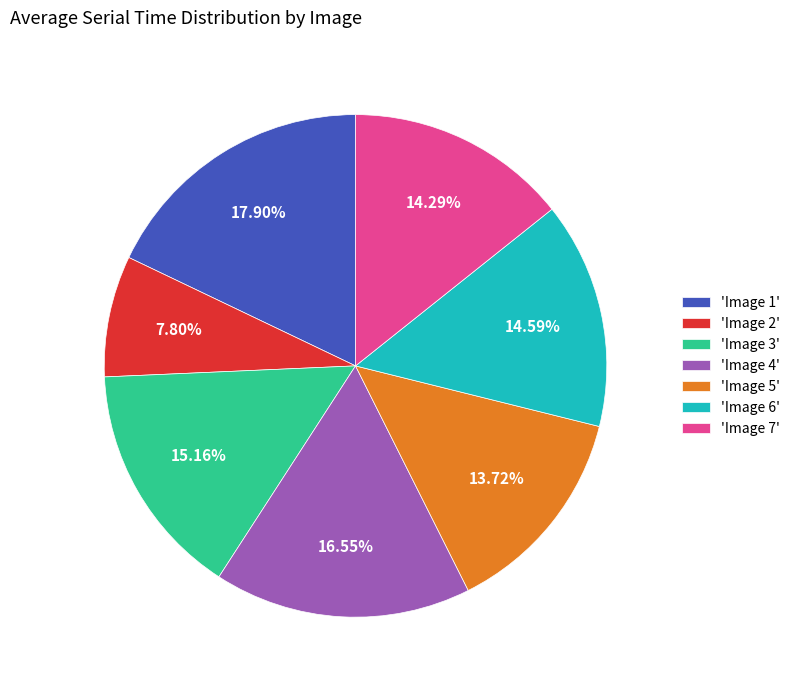

Does any single category account for the majority?

No